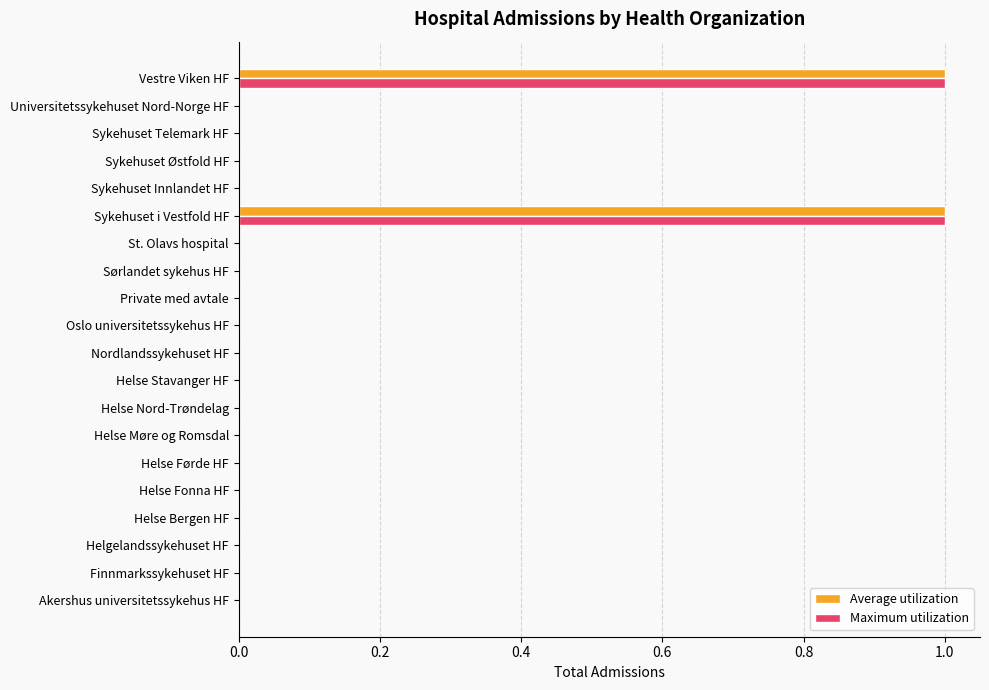

True or false: Maximum utilization has a value of 0 at Sykehuset Østfold HF.

True